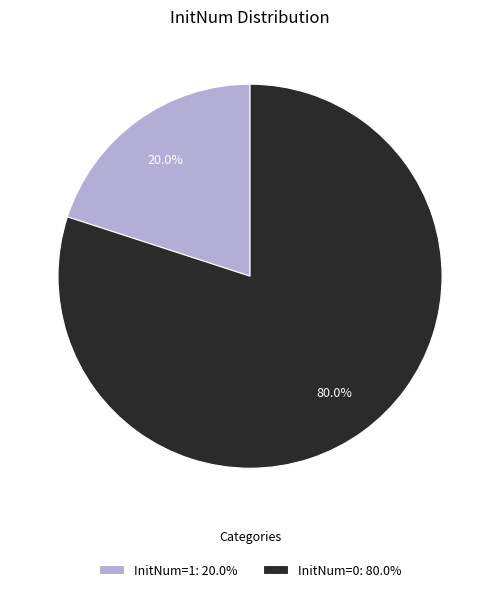

Which has a higher value, InitNum=1: 20.0% or InitNum=0: 80.0%?

InitNum=0: 80.0%